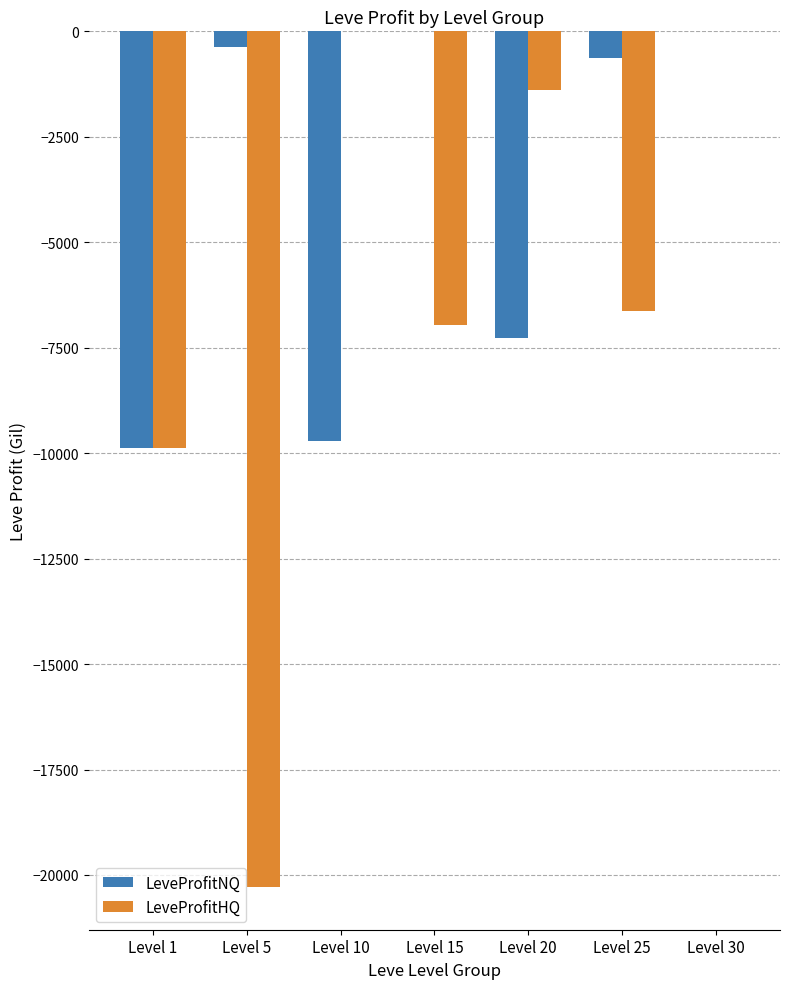

Is the value of LeveProfitNQ at Level 5 greater than the value of LeveProfitHQ at Level 20?

Yes